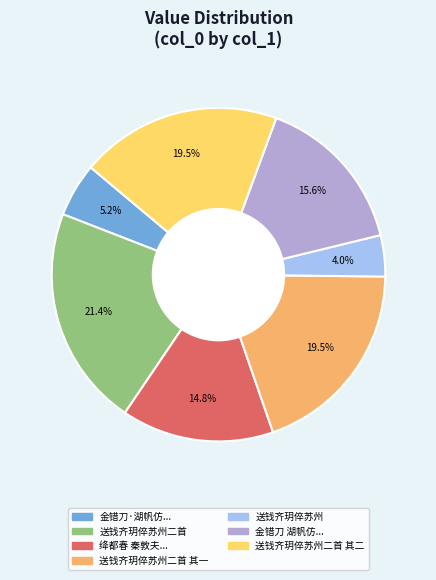

Does 送钱齐玥倅苏州二首 其一 represent more than half of the total?

No